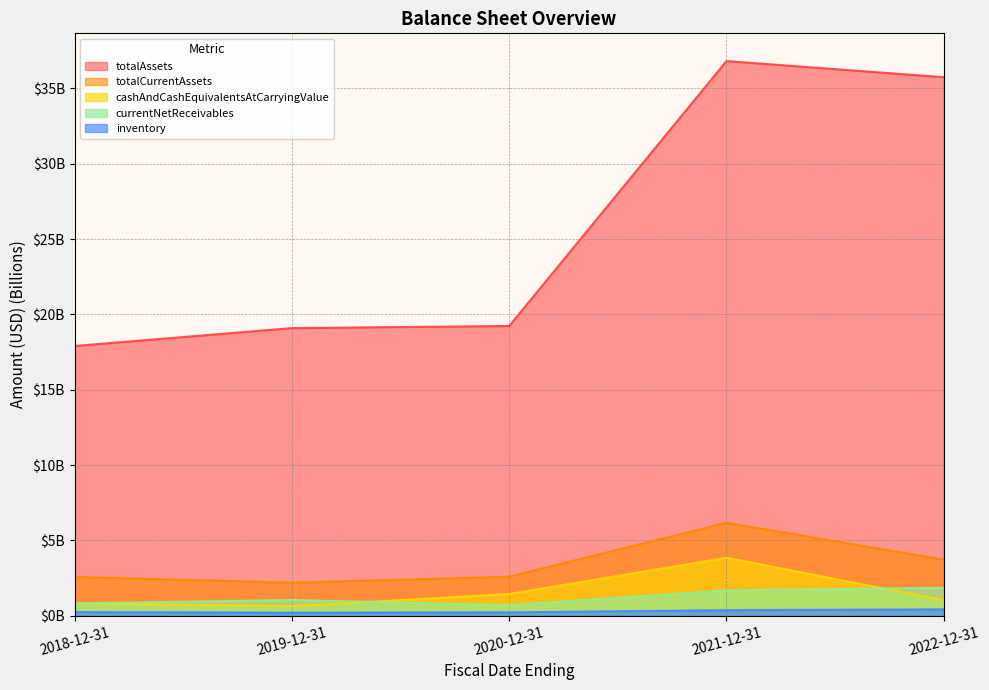

Is it true that cashAndCashEquivalentsAtCarryingValue equals 2.6 at 2020-12-31?

False